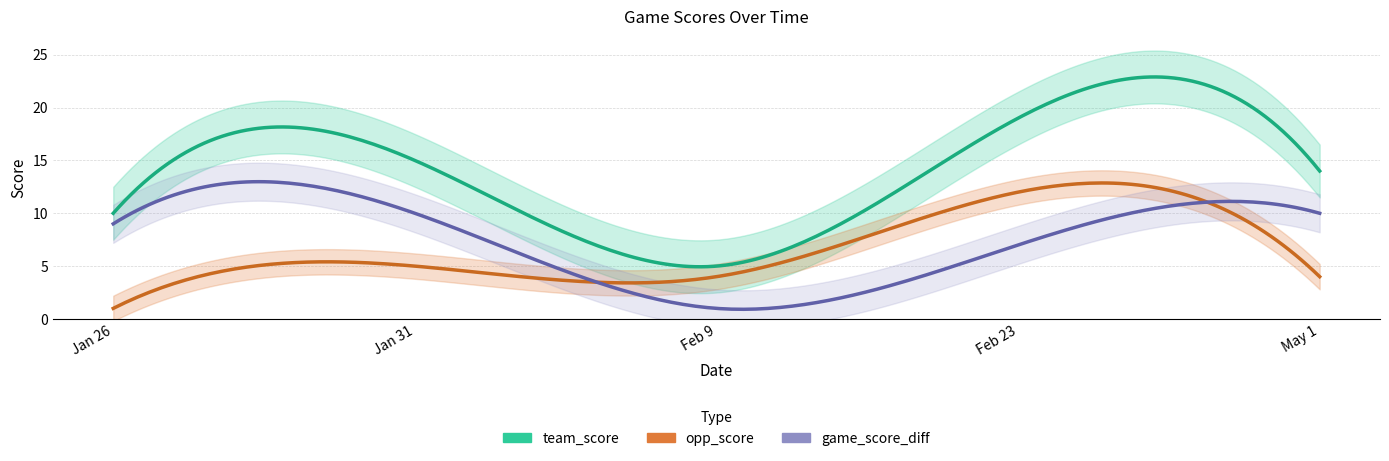

Which series has the largest range (max minus min)?

team_score